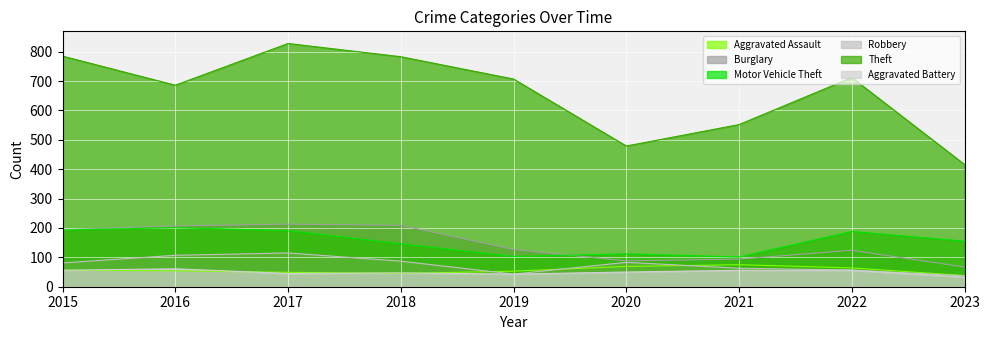

What is the average value of the Aggravated Assault series?

56